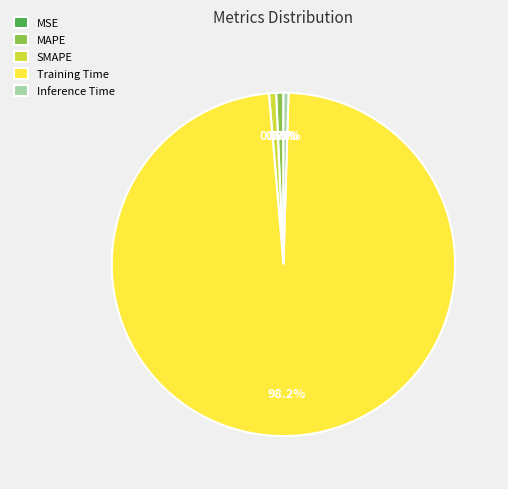

What percentage is NOT represented by Inference Time?

99.5%